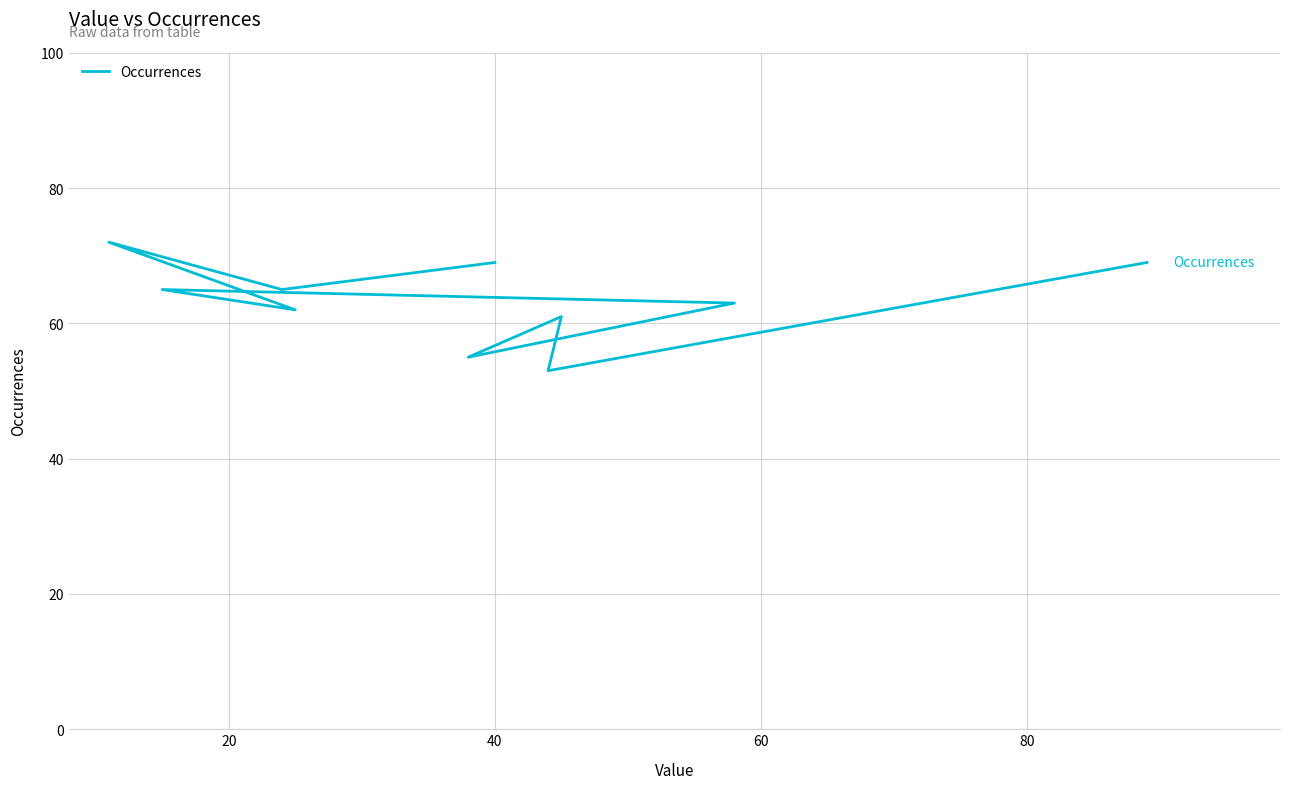

What is the value of the 4th point from the left?

62